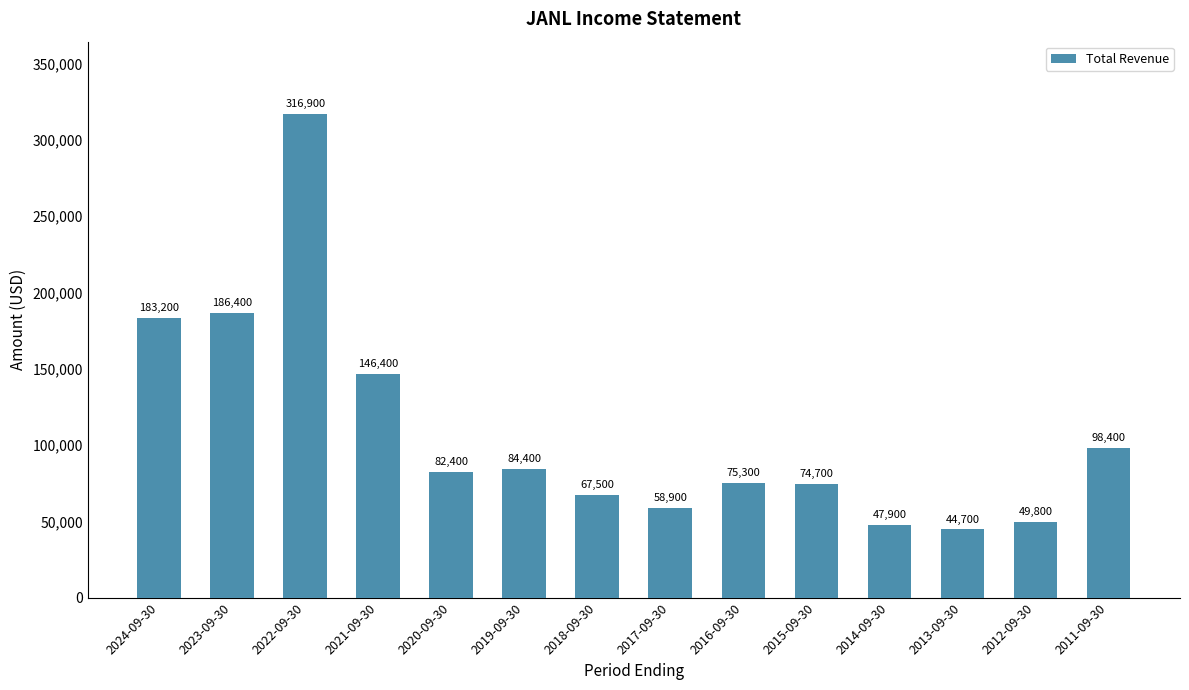

Reading left to right, what are all the values shown in this chart?

2024-09-30=183200	2023-09-30=186400	2022-09-30=316900	2021-09-30=146400	2020-09-30=82400	2019-09-30=84400	2018-09-30=67500	2017-09-30=58900	2016-09-30=75300	2015-09-30=74700	2014-09-30=47900	2013-09-30=44700	2012-09-30=49800	2011-09-30=98400